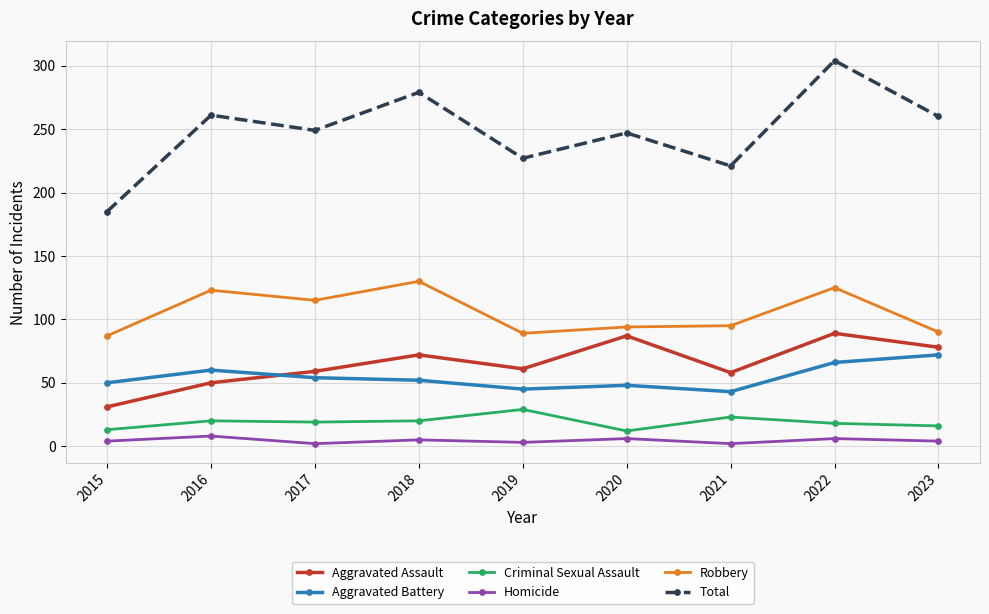

Which series has the largest total across all categories?

Total